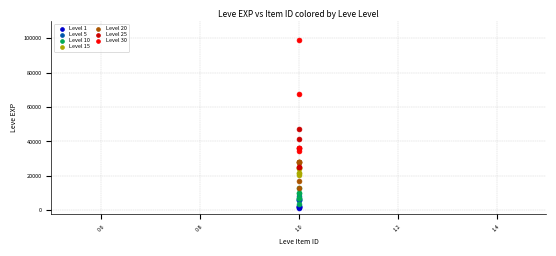

Which series has the widest spread of Y values?

Level 30